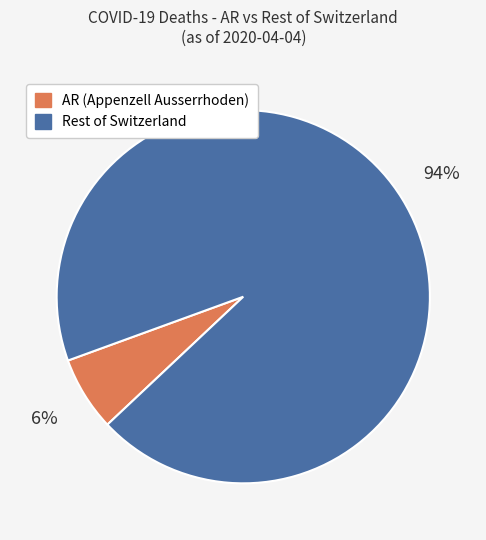

Is the sum of Rest of Switzerland and AR (Appenzell Ausserrhoden) greater than half?

Yes